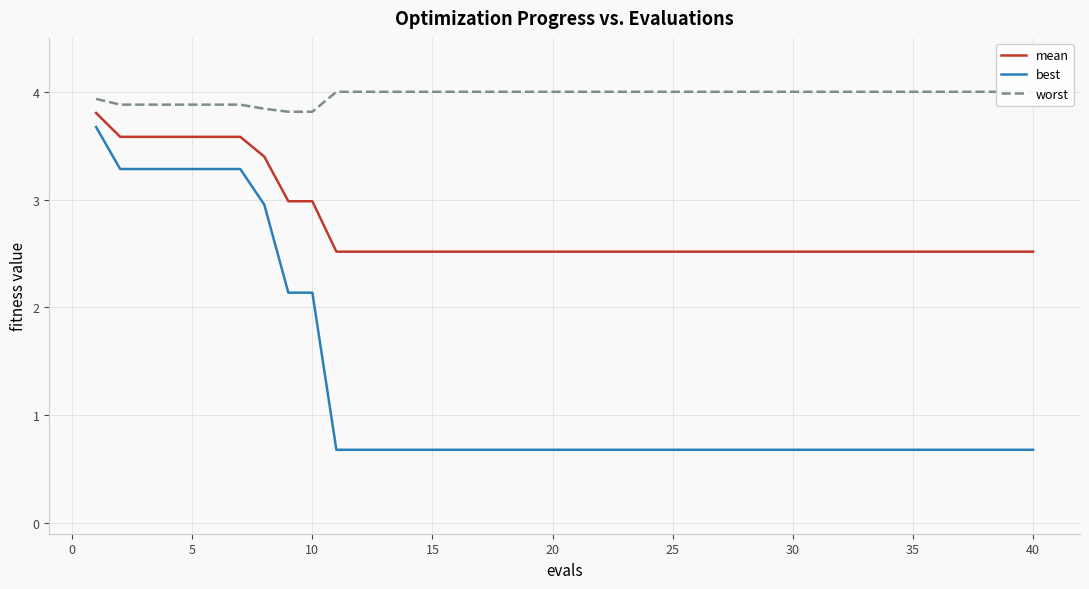

The mean series shows 2.5 at 15. True or false?

True